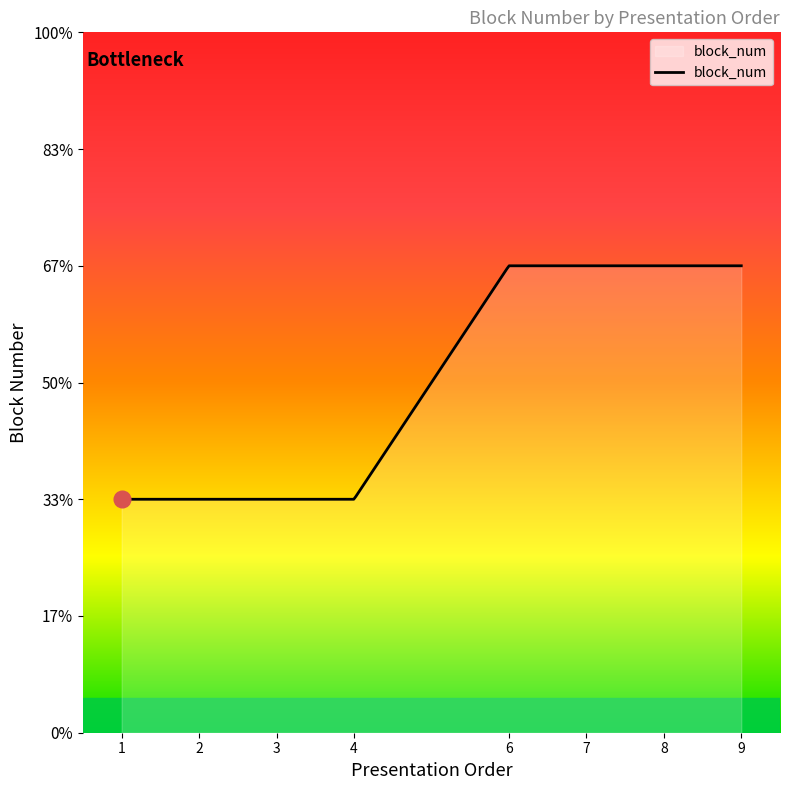

What is the sum of all values?

12